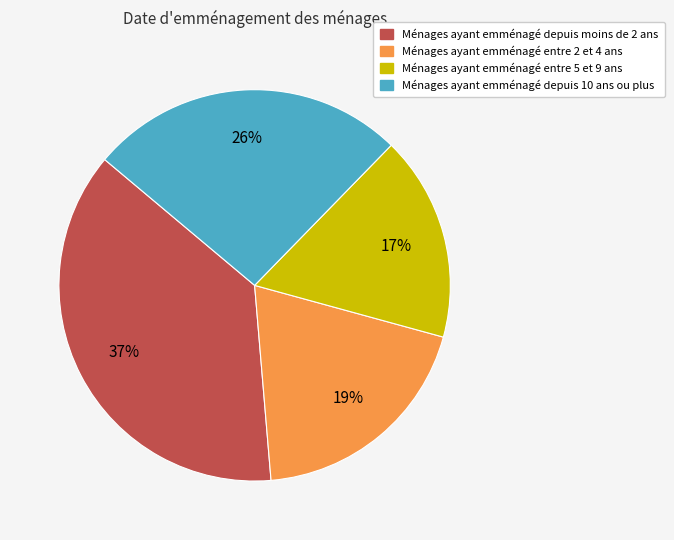

To the nearest percent, what is the difference between the largest and smallest slice percentages?

20%